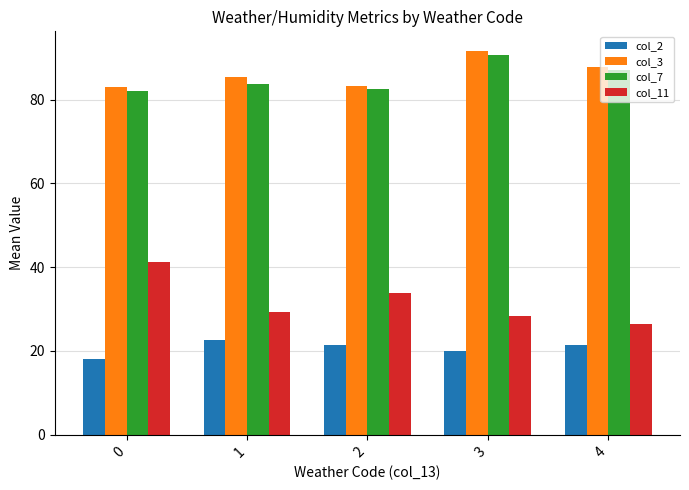

Which series changed the most between 1 and 2?

col_11